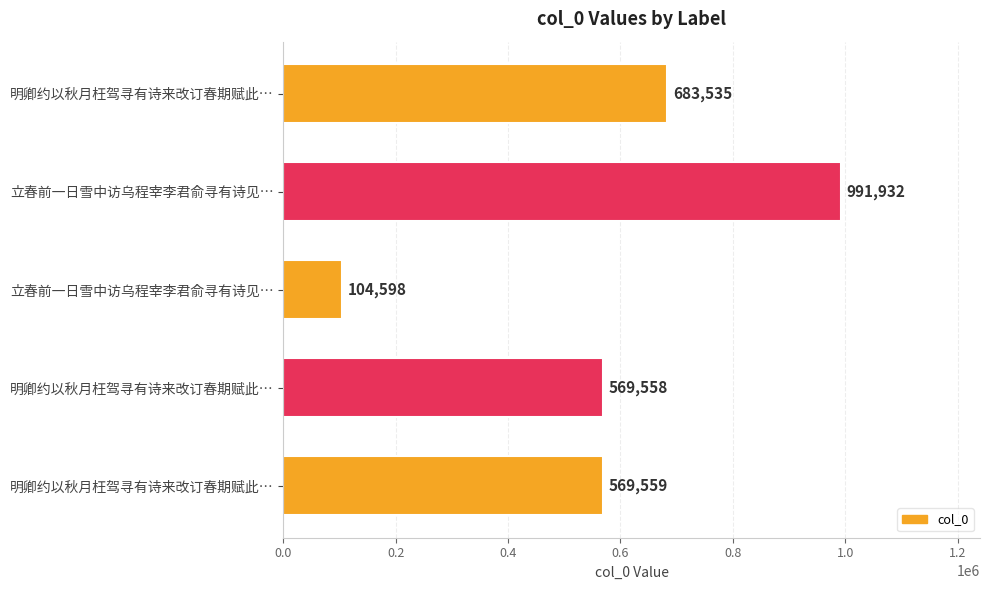

Does the chart contain any negative values?

No